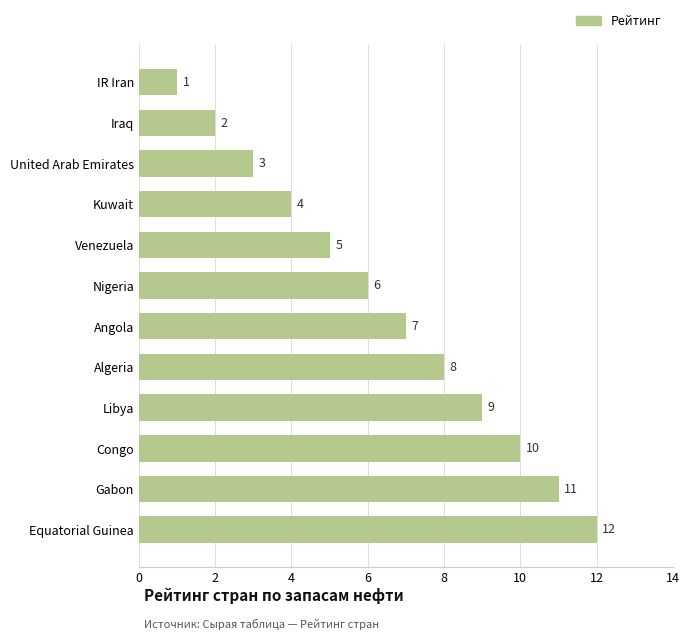

What is the label of the 7th bar from the bottom?

Nigeria